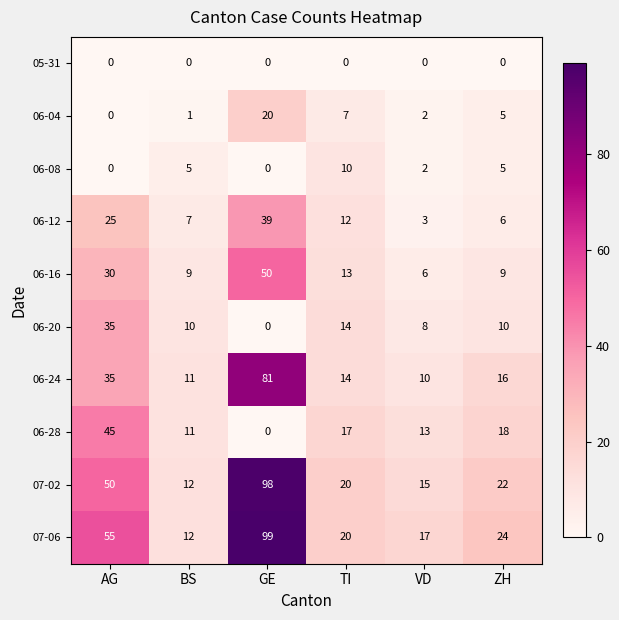

Which series has the widest spread of values?

07-06